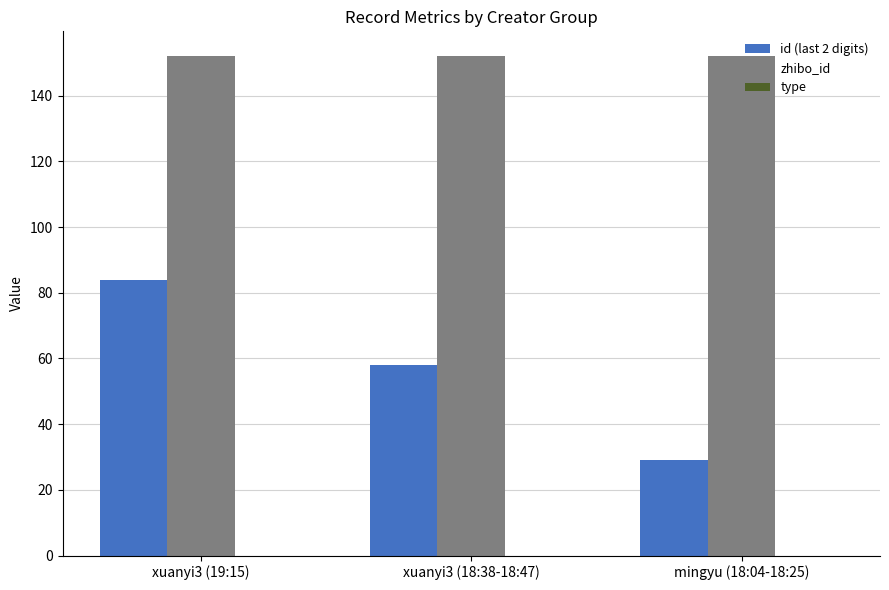

Which series has the widest spread of values?

id (last 2 digits)